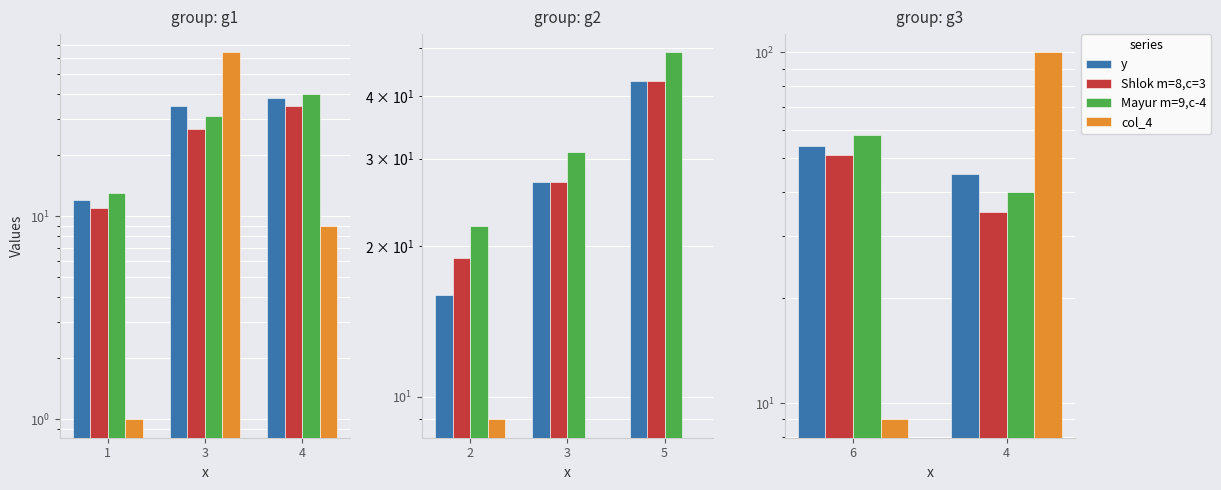

What are all the series names shown in the legend?

y, Shlok m=8,c=3, Mayur m=9,c-4, col_4